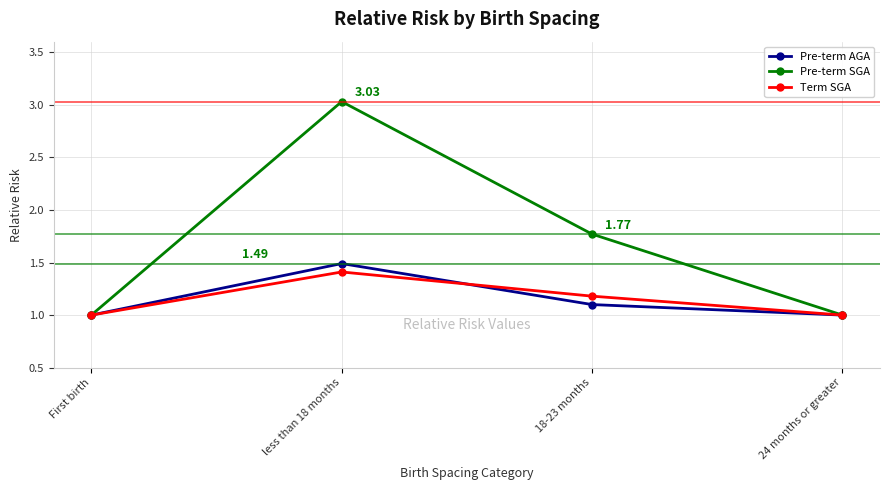

Reading left to right, extract all data points from this chart.

Pre-term AGA: First birth=1.0	less than 18 months=1.5	18-23 months=1.1	24 months or greater=1.0
Pre-term SGA: First birth=1.0	less than 18 months=3.0	18-23 months=1.8	24 months or greater=1.0
Term SGA: First birth=1.0	less than 18 months=1.4	18-23 months=1.2	24 months or greater=1.0